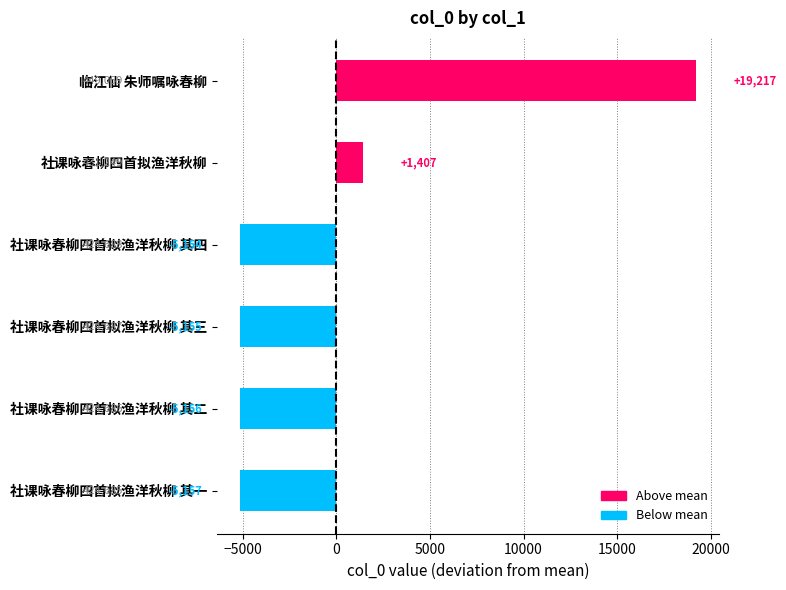

Rank the categories by value from highest to lowest.

临江仙 朱师嘱咏春柳, 社课咏春柳四首拟渔洋秋柳, 社课咏春柳四首拟渔洋秋柳 其四, 社课咏春柳四首拟渔洋秋柳 其三, 社课咏春柳四首拟渔洋秋柳 其二, 社课咏春柳四首拟渔洋秋柳 其一